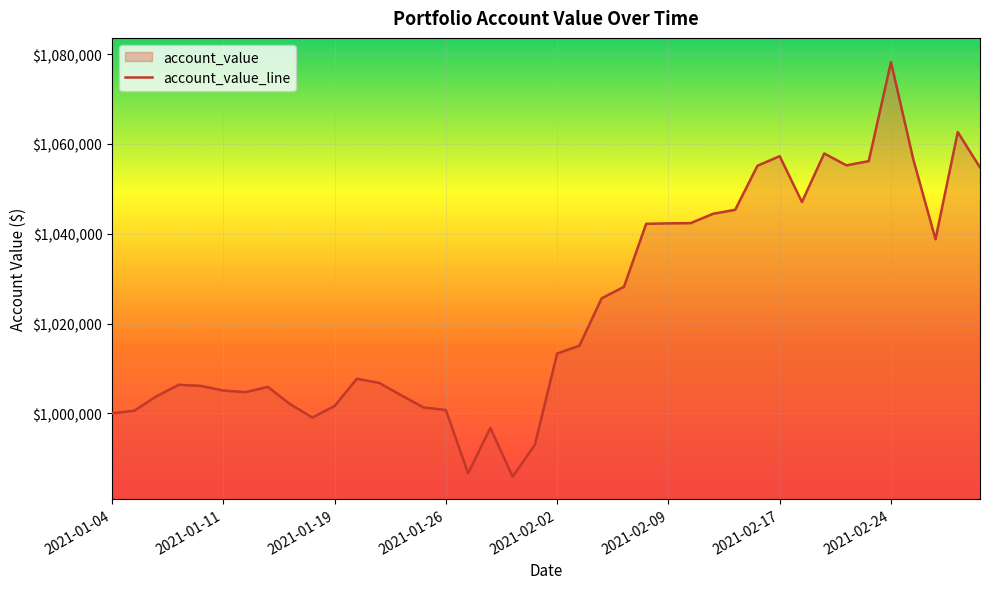

What is the smallest value displayed?

985879.3